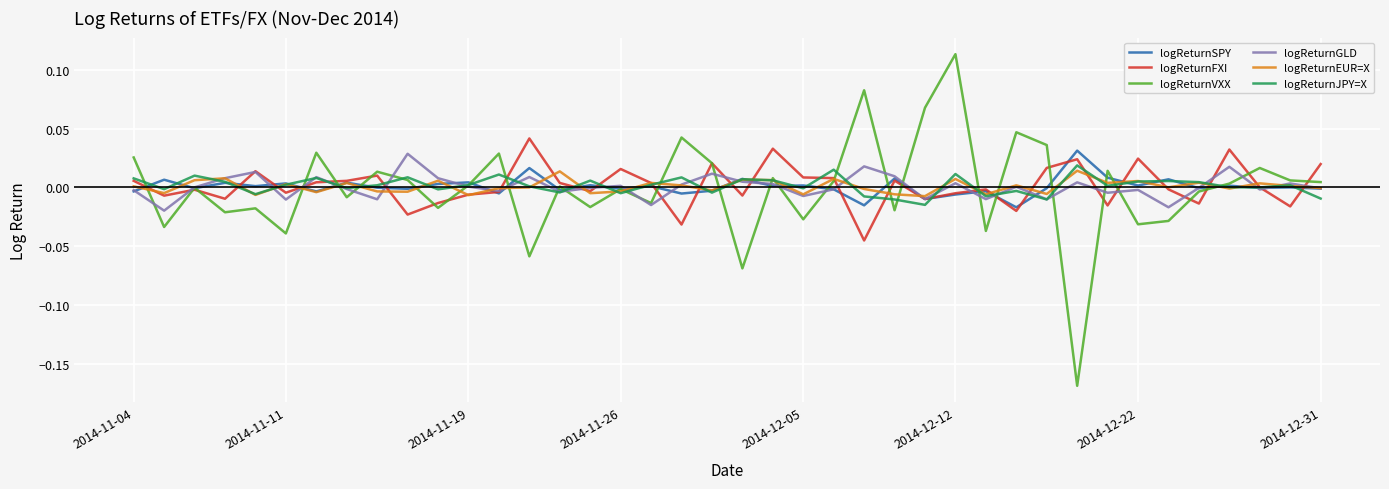

Which series has the largest range (max minus min)?

logReturnVXX